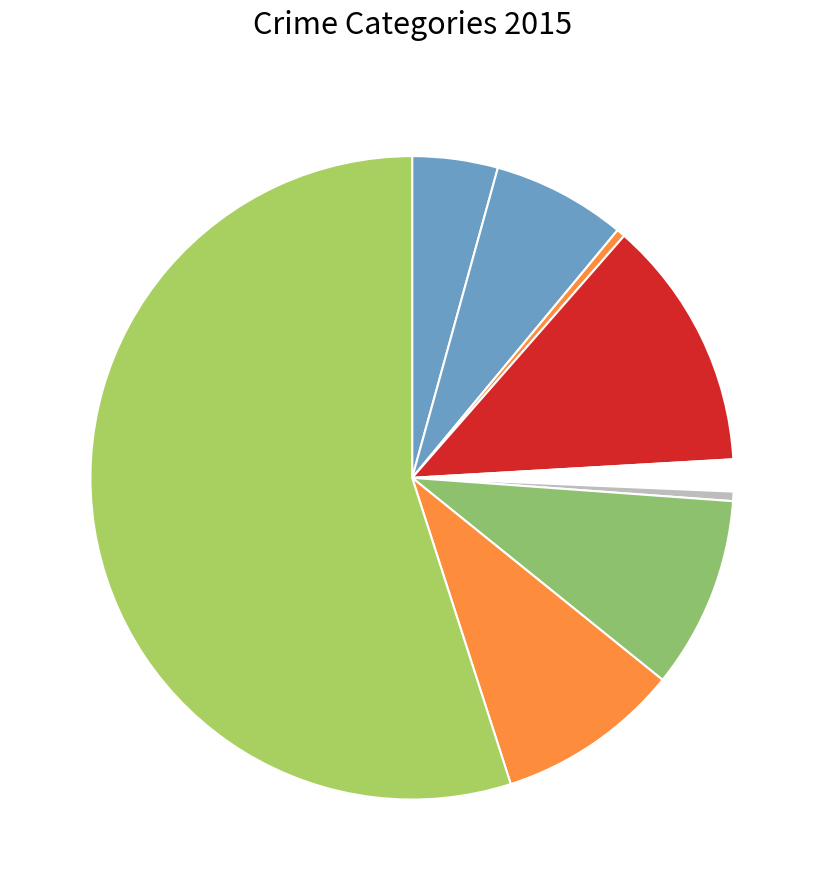

How many slices are in this pie chart?

9